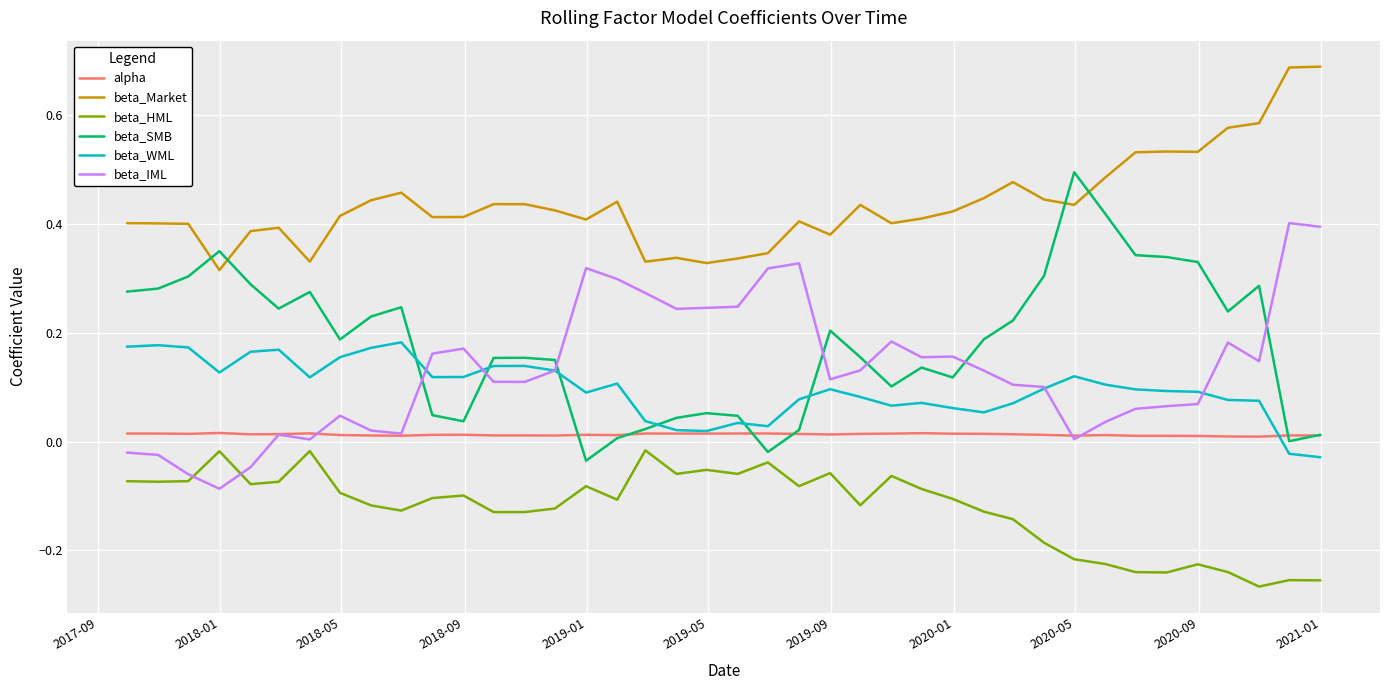

Does the chart display data point markers on the line(s)?

No